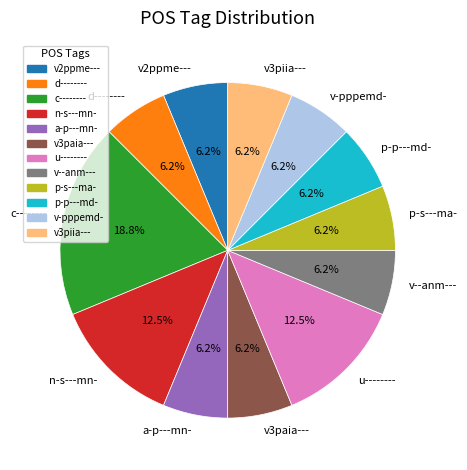

Approximately how many times larger is the value at v3piia--- compared to n-s---mn-?

0.5